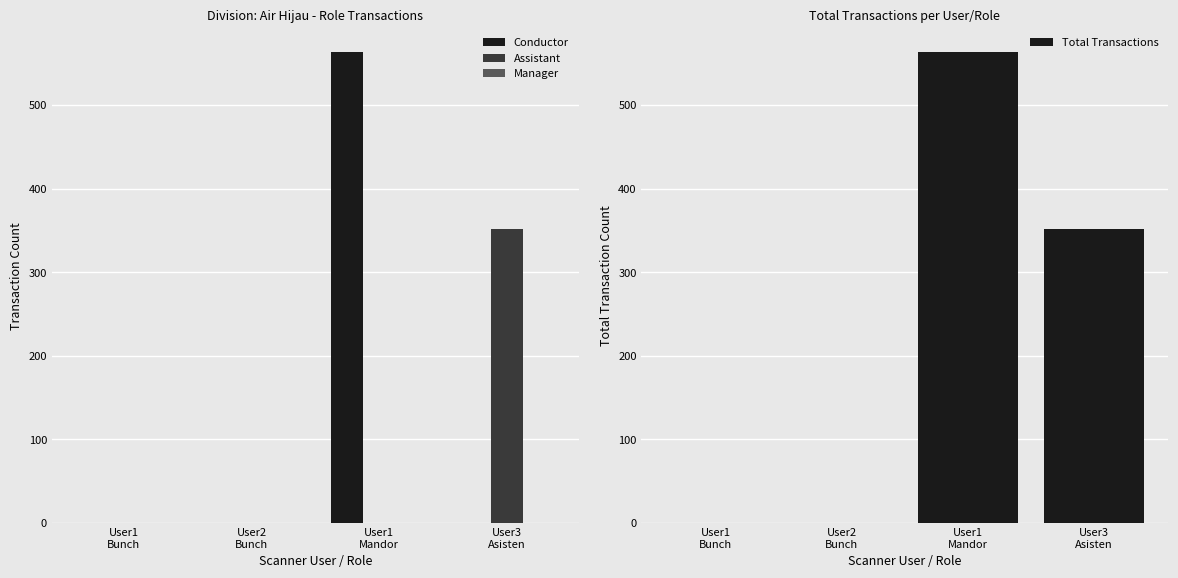

How many groups of bars are there?

4